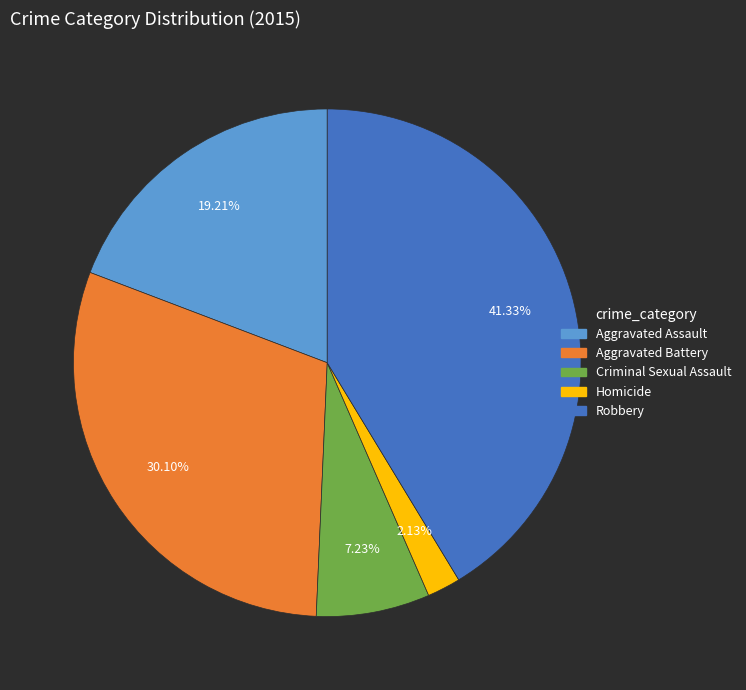

What is the largest slice in the pie chart?

Robbery